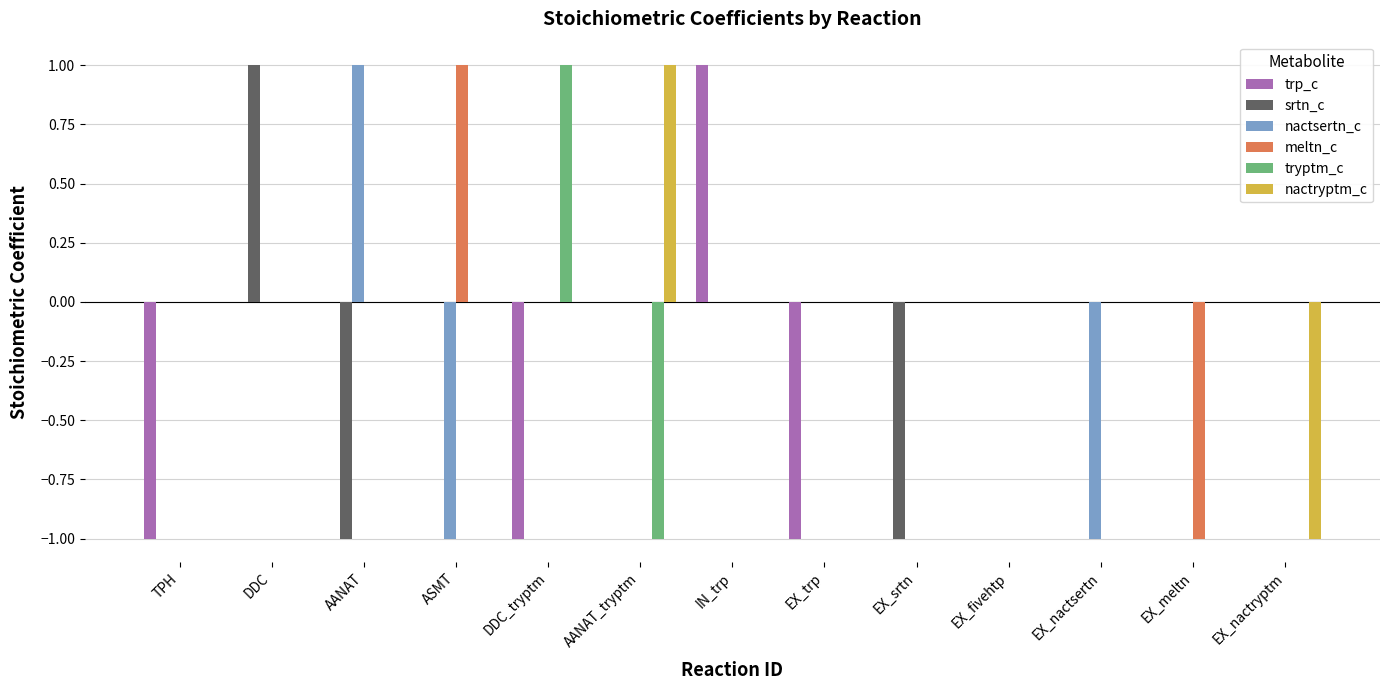

The nactsertn_c series shows 0 at IN_trp. True or false?

True